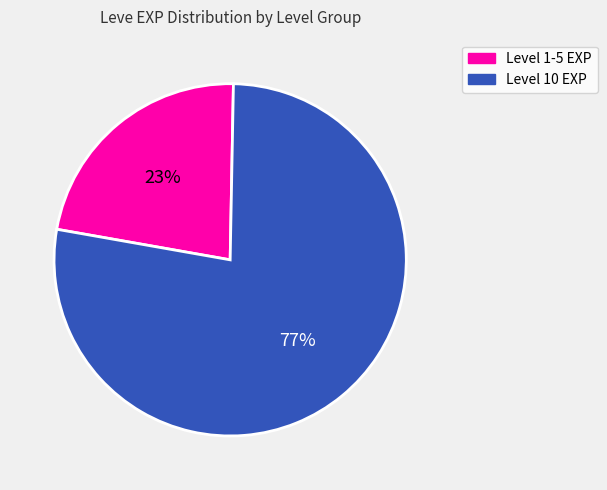

True or false: Level 1-5 EXP accounts for 36% of the total.

False